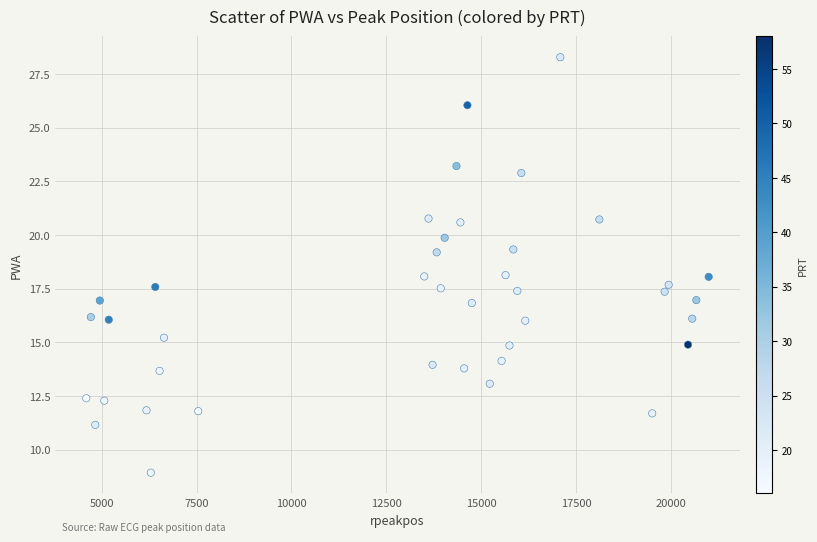

What is the range of Y values (max minus min)?

19.3